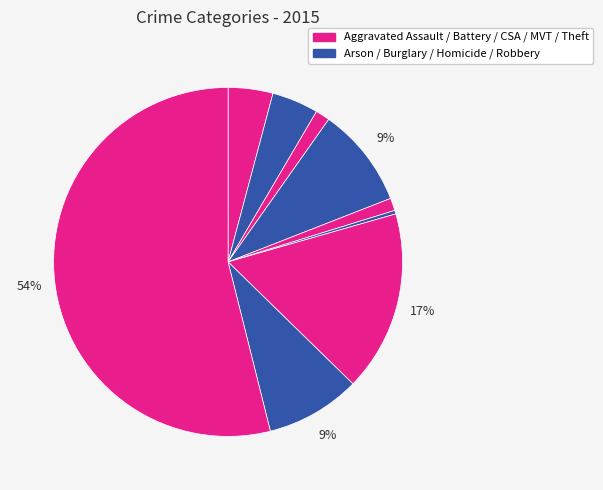

How many slices are in this pie chart?

9